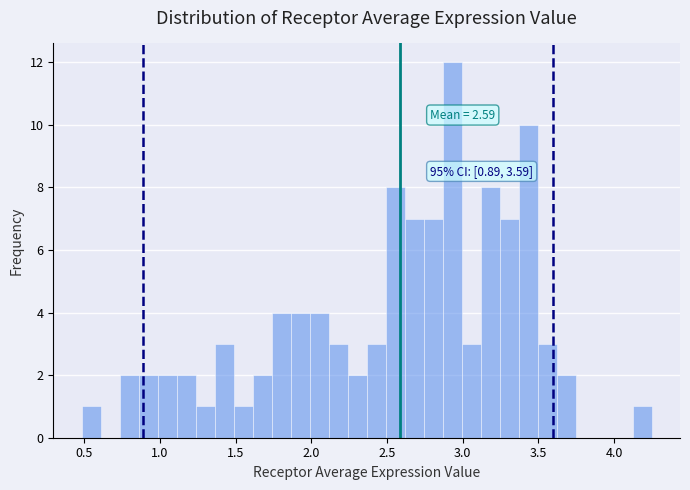

Around what value on the x-axis is the tallest bar? Give the approximate position of its centre, as read against the axis.

2.95